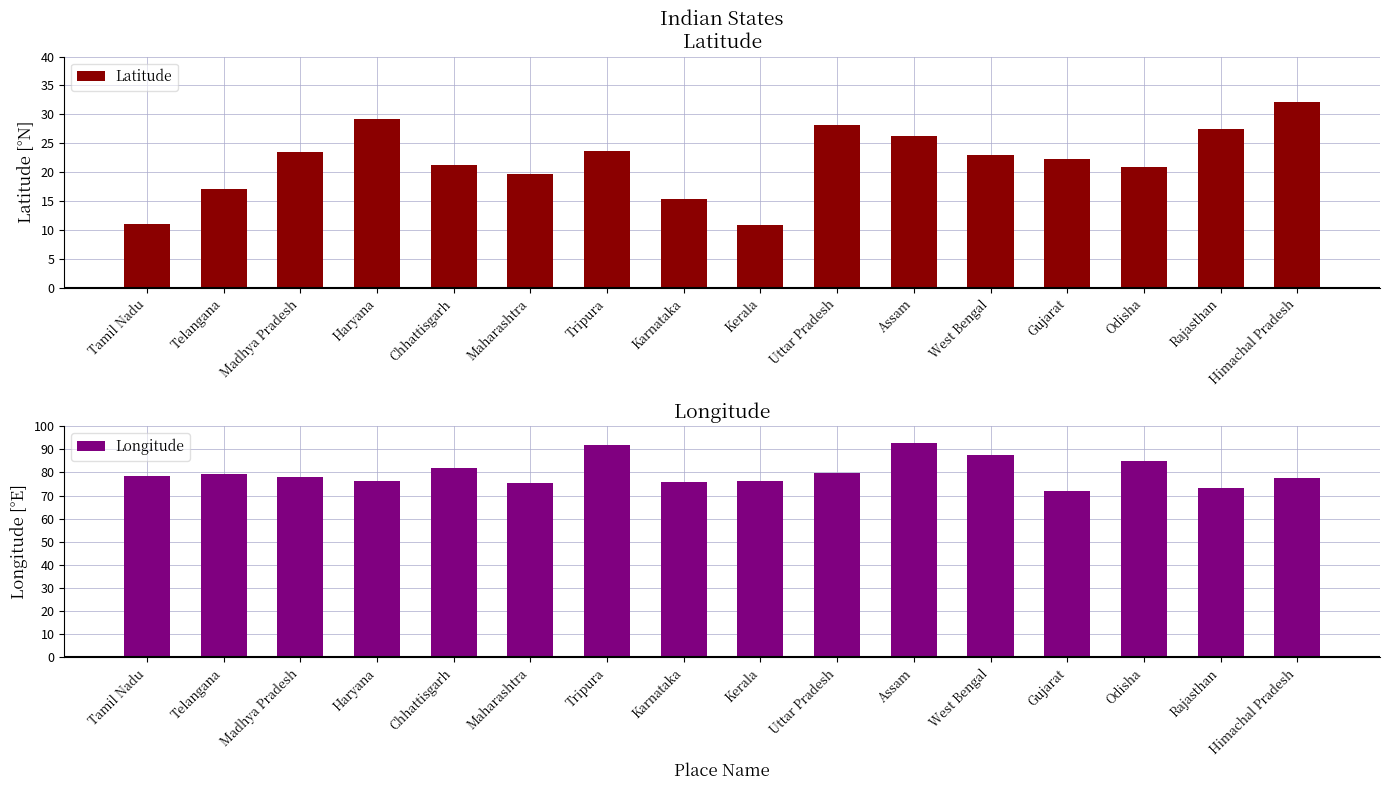

At which label does Latitude reach its minimum?

Kerala